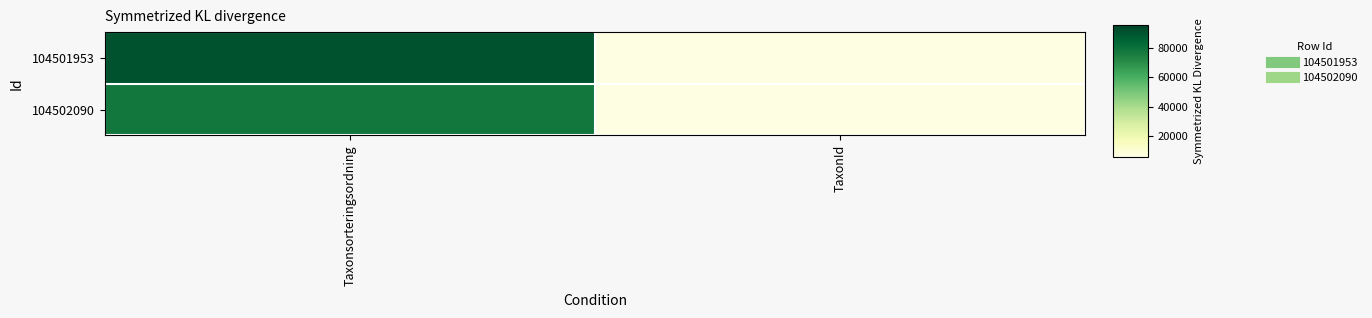

Reading left to right, list all the values displayed in this chart.

104501953: Taxonsorteringsordning=90676	TaxonId=5966
104502090: Taxonsorteringsordning=77595	TaxonId=6450